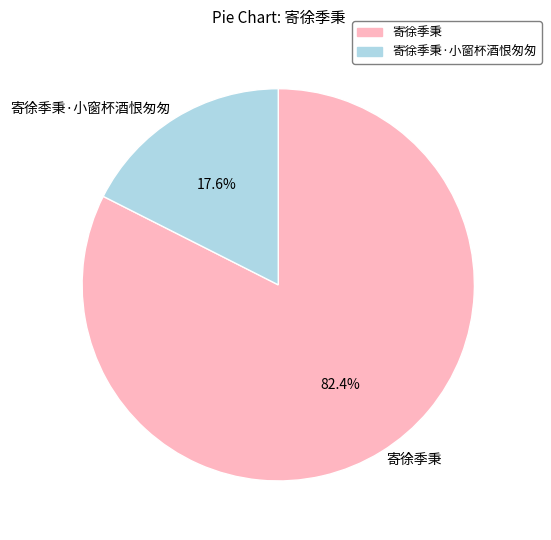

How much of the chart is everything except 寄徐季秉?

17.6%